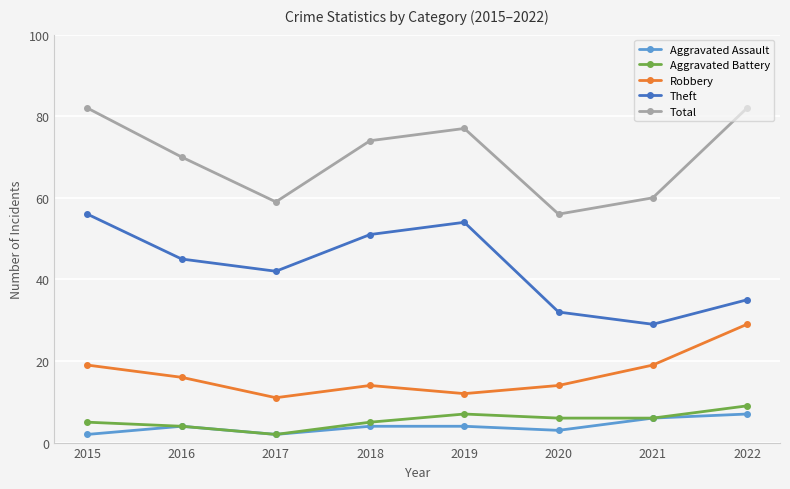

Which series changed the most between 2016 and 2020?

Total